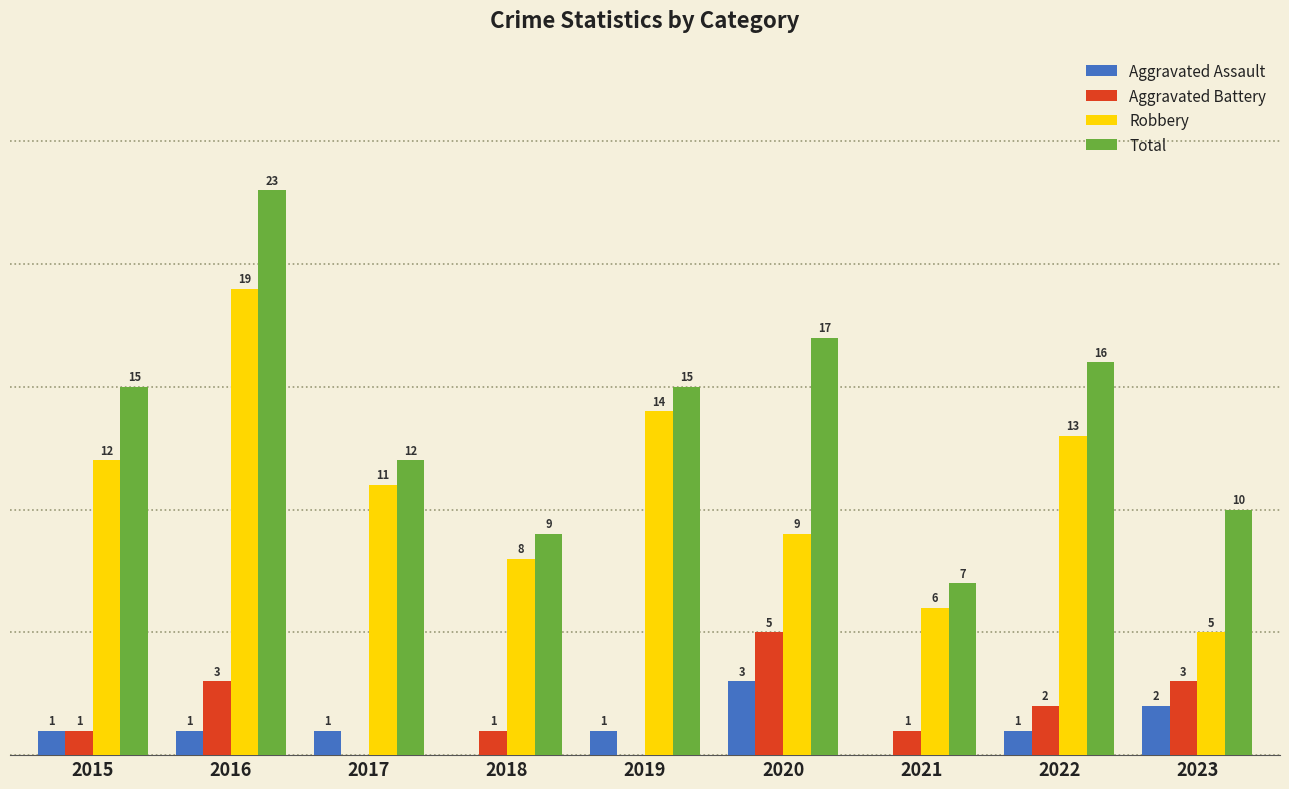

Which series has the largest total across all categories?

Total